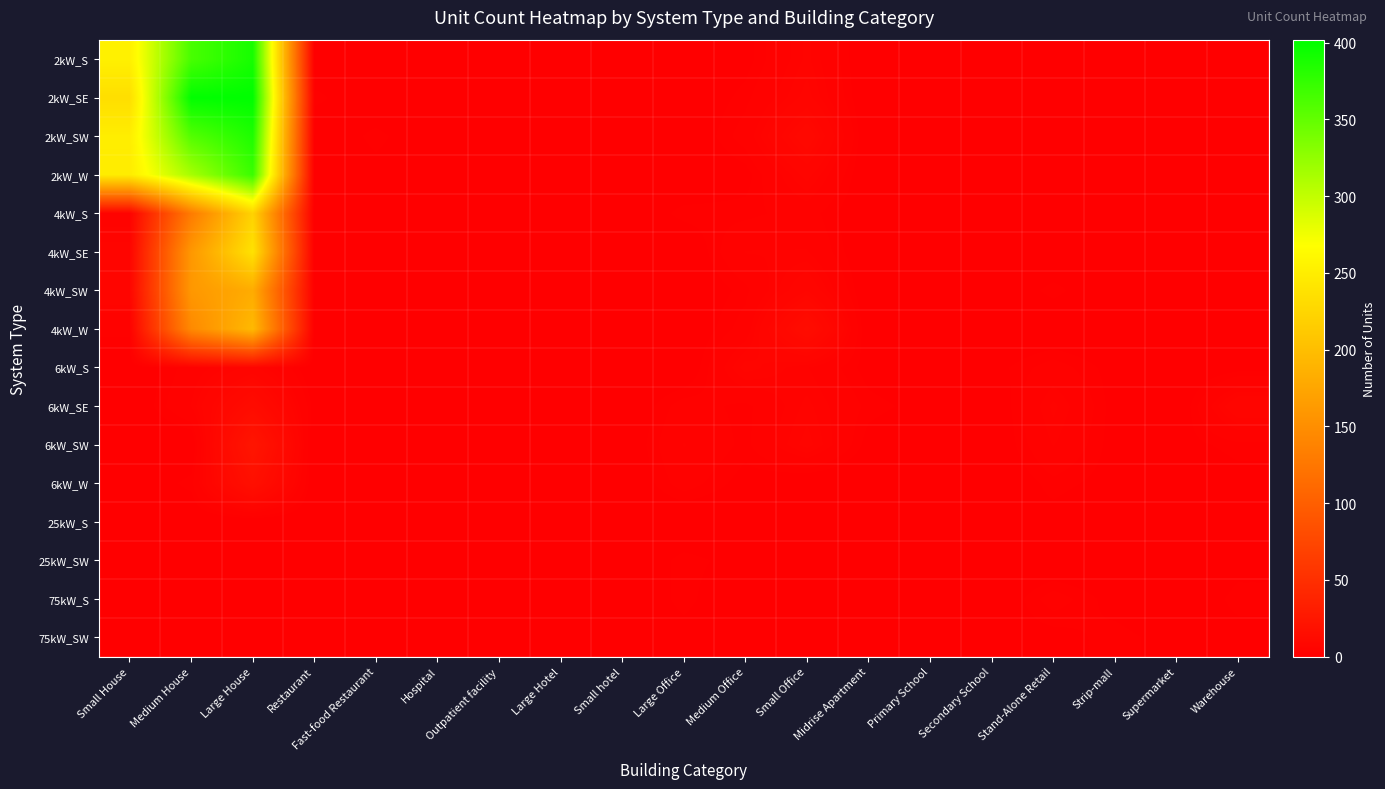

Reading right to left, what are all the values shown in this chart?

2kW_S: Warehouse=0	Supermarket=0	Strip-mall=0	Stand-Alone Retail=0	Secondary School=0	Primary School=0	Midrise Apartment=0	Small Office=5	Medium Office=1	Large Office=0	Small hotel=1	Large Hotel=0	Outpatient facility=0	Hospital=0	Fast-food Restaurant=1	Restaurant=0	Large House=390	Medium House=364	Small House=253
2kW_SE: Warehouse=0	Supermarket=0	Strip-mall=0	Stand-Alone Retail=0	Secondary School=0	Primary School=0	Midrise Apartment=0	Small Office=6	Medium Office=2	Large Office=0	Small hotel=0	Large Hotel=0	Outpatient facility=0	Hospital=0	Fast-food Restaurant=0	Restaurant=2	Large House=402	Medium House=401	Small House=234
2kW_SW: Warehouse=1	Supermarket=0	Strip-mall=0	Stand-Alone Retail=0	Secondary School=0	Primary School=0	Midrise Apartment=0	Small Office=10	Medium Office=3	Large Office=0	Small hotel=0	Large Hotel=0	Outpatient facility=0	Hospital=0	Fast-food Restaurant=2	Restaurant=0	Large House=386	Medium House=358	Small House=250
2kW_W: Warehouse=0	Supermarket=0	Strip-mall=0	Stand-Alone Retail=0	Secondary School=0	Primary School=0	Midrise Apartment=0	Small Office=6	Medium Office=1	Large Office=0	Small hotel=0	Large Hotel=0	Outpatient facility=0	Hospital=0	Fast-food Restaurant=1	Restaurant=0	Large House=371	Medium House=314	Small House=249
4kW_S: Warehouse=0	Supermarket=0	Strip-mall=0	Stand-Alone Retail=0	Secondary School=0	Primary School=0	Midrise Apartment=0	Small Office=3	Medium Office=2	Large Office=2	Small hotel=0	Large Hotel=0	Outpatient facility=1	Hospital=0	Fast-food Restaurant=0	Restaurant=0	Large House=222	Medium House=130	Small House=4
4kW_SE: Warehouse=0	Supermarket=0	Strip-mall=1	Stand-Alone Retail=0	Secondary School=0	Primary School=0	Midrise Apartment=0	Small Office=4	Medium Office=4	Large Office=0	Small hotel=0	Large Hotel=0	Outpatient facility=0	Hospital=1	Fast-food Restaurant=0	Restaurant=0	Large House=238	Medium House=160	Small House=6
4kW_SW: Warehouse=1	Supermarket=0	Strip-mall=0	Stand-Alone Retail=2	Secondary School=0	Primary School=0	Midrise Apartment=0	Small Office=7	Medium Office=2	Large Office=0	Small hotel=0	Large Hotel=0	Outpatient facility=0	Hospital=0	Fast-food Restaurant=1	Restaurant=1	Large House=181	Medium House=160	Small House=7
4kW_W: Warehouse=1	Supermarket=0	Strip-mall=0	Stand-Alone Retail=0	Secondary School=0	Primary School=0	Midrise Apartment=0	Small Office=14	Medium Office=3	Large Office=0	Small hotel=0	Large Hotel=0	Outpatient facility=0	Hospital=0	Fast-food Restaurant=0	Restaurant=0	Large House=195	Medium House=145	Small House=3
6kW_S: Warehouse=1	Supermarket=0	Strip-mall=1	Stand-Alone Retail=3	Secondary School=1	Primary School=0	Midrise Apartment=1	Small Office=4	Medium Office=6	Large Office=0	Small hotel=0	Large Hotel=0	Outpatient facility=1	Hospital=0	Fast-food Restaurant=0	Restaurant=0	Large House=6	Medium House=3	Small House=0
6kW_SE: Warehouse=7	Supermarket=0	Strip-mall=1	Stand-Alone Retail=5	Secondary School=0	Primary School=1	Midrise Apartment=2	Small Office=5	Medium Office=2	Large Office=3	Small hotel=0	Large Hotel=0	Outpatient facility=0	Hospital=0	Fast-food Restaurant=0	Restaurant=1	Large House=13	Medium House=4	Small House=0
6kW_SW: Warehouse=2	Supermarket=1	Strip-mall=1	Stand-Alone Retail=4	Secondary School=0	Primary School=0	Midrise Apartment=1	Small Office=6	Medium Office=2	Large Office=4	Small hotel=0	Large Hotel=0	Outpatient facility=1	Hospital=0	Fast-food Restaurant=0	Restaurant=0	Large House=23	Medium House=0	Small House=0
6kW_W: Warehouse=1	Supermarket=0	Strip-mall=1	Stand-Alone Retail=2	Secondary School=0	Primary School=0	Midrise Apartment=0	Small Office=0	Medium Office=1	Large Office=3	Small hotel=0	Large Hotel=0	Outpatient facility=0	Hospital=0	Fast-food Restaurant=0	Restaurant=0	Large House=17	Medium House=2	Small House=0
25kW_S: Warehouse=1	Supermarket=0	Strip-mall=0	Stand-Alone Retail=1	Secondary School=1	Primary School=0	Midrise Apartment=0	Small Office=0	Medium Office=0	Large Office=0	Small hotel=0	Large Hotel=0	Outpatient facility=0	Hospital=0	Fast-food Restaurant=0	Restaurant=0	Large House=0	Medium House=0	Small House=0
25kW_SW: Warehouse=1	Supermarket=0	Strip-mall=0	Stand-Alone Retail=0	Secondary School=0	Primary School=0	Midrise Apartment=0	Small Office=0	Medium Office=1	Large Office=2	Small hotel=0	Large Hotel=0	Outpatient facility=0	Hospital=0	Fast-food Restaurant=0	Restaurant=0	Large House=0	Medium House=0	Small House=0
75kW_S: Warehouse=2	Supermarket=0	Strip-mall=1	Stand-Alone Retail=3	Secondary School=0	Primary School=1	Midrise Apartment=0	Small Office=0	Medium Office=0	Large Office=2	Small hotel=0	Large Hotel=1	Outpatient facility=0	Hospital=1	Fast-food Restaurant=0	Restaurant=0	Large House=0	Medium House=0	Small House=0
75kW_SW: Warehouse=1	Supermarket=1	Strip-mall=2	Stand-Alone Retail=1	Secondary School=1	Primary School=1	Midrise Apartment=0	Small Office=0	Medium Office=0	Large Office=1	Small hotel=0	Large Hotel=0	Outpatient facility=0	Hospital=0	Fast-food Restaurant=0	Restaurant=0	Large House=0	Medium House=0	Small House=0